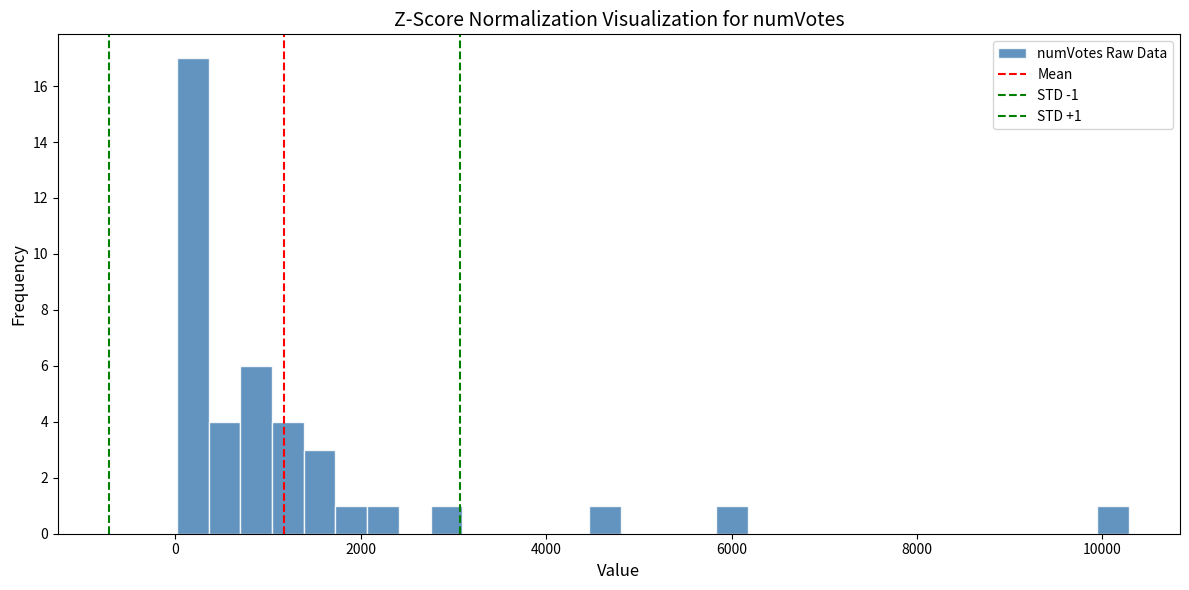

Read against the x-axis, roughly where is the centre of the tallest bar?

200